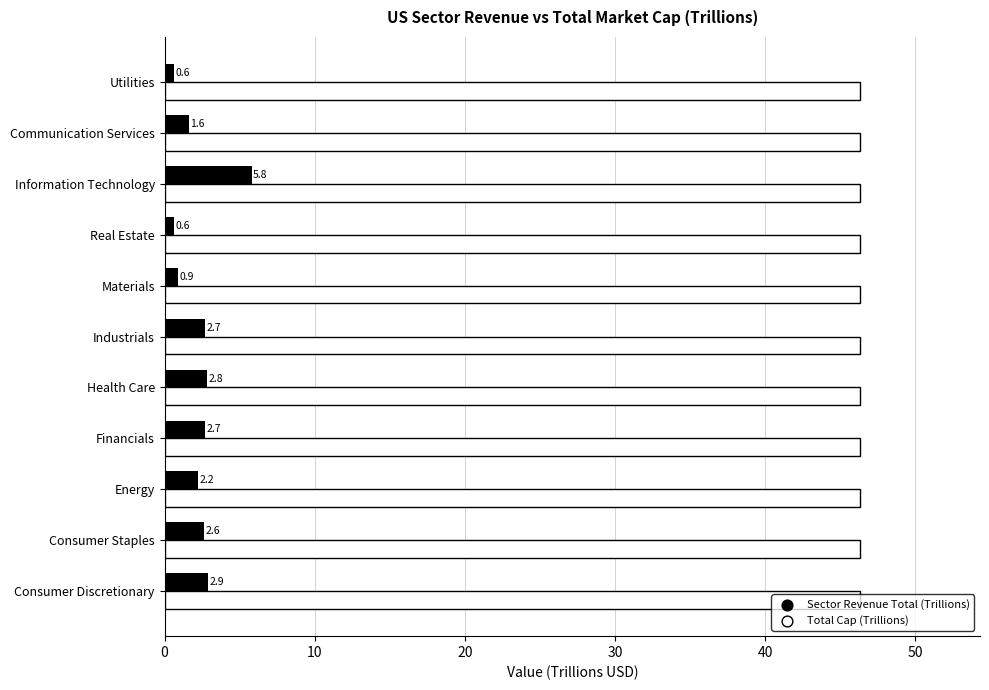

At how many categories does at least one series exceed 4?

11